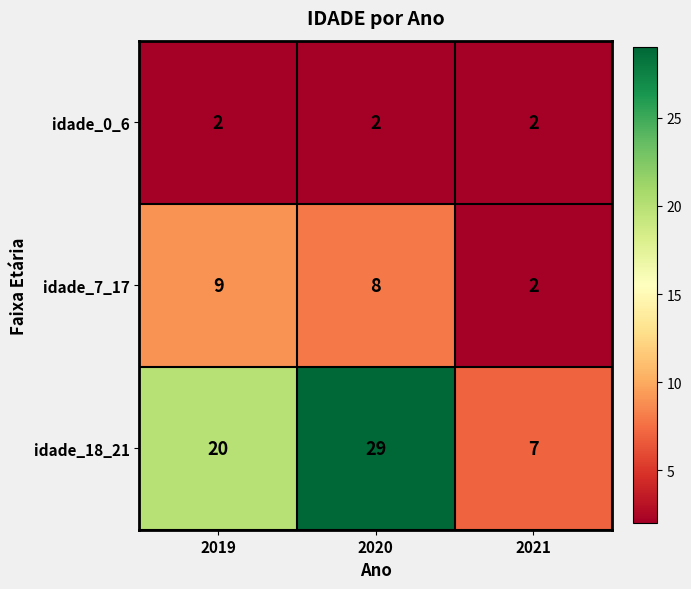

At which category is the sum across all series the highest?

2020